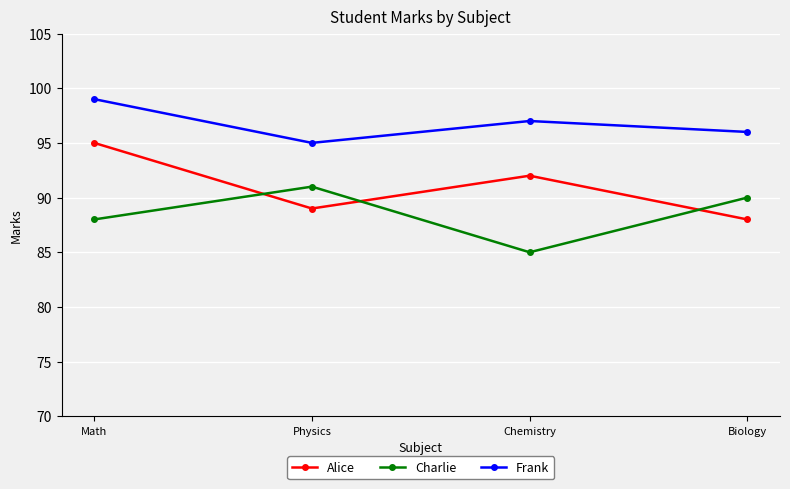

Is the value of Frank at Chemistry greater than the value of Charlie at Chemistry?

Yes